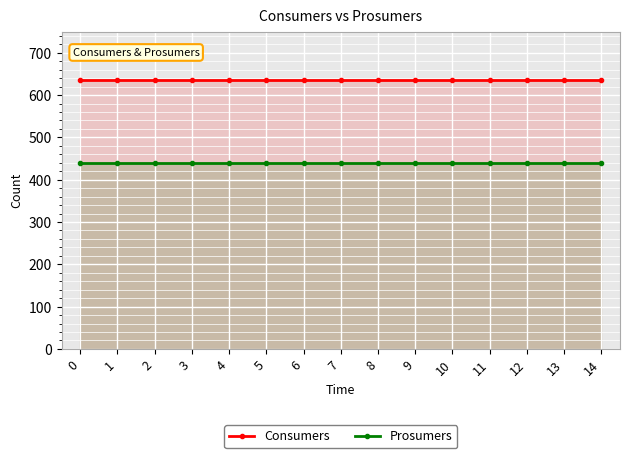

How many lines are shown in the chart?

2